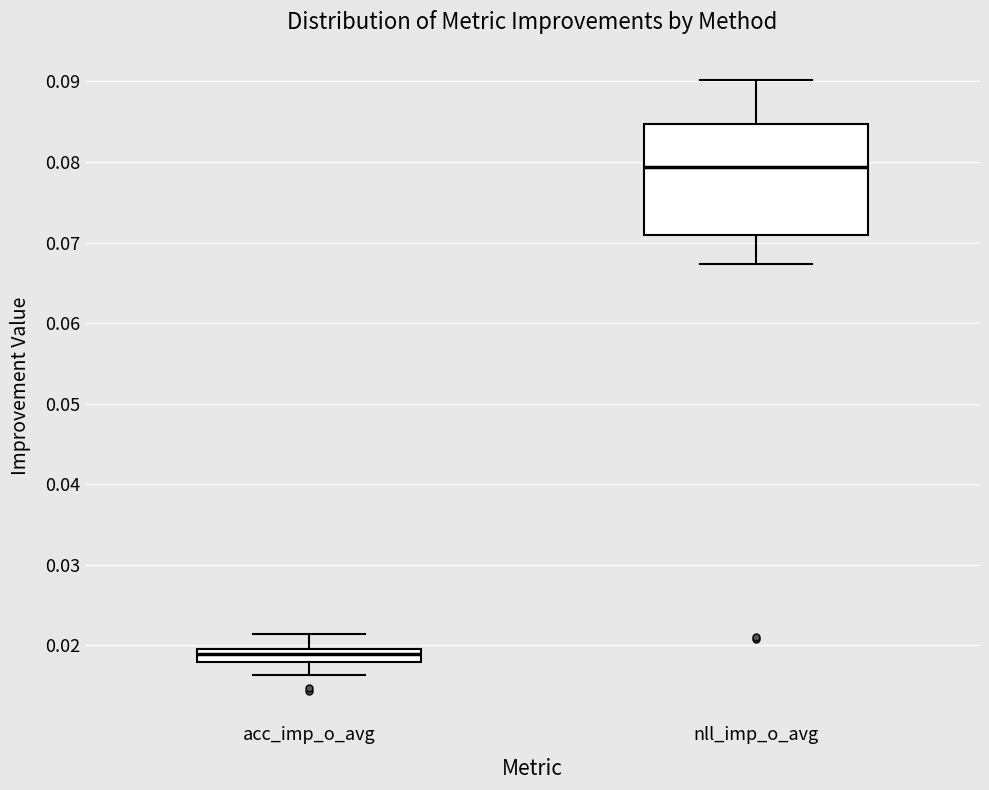

Reading left to right, read every box against the y-axis: the position of its median line, the range the box covers, and the ends of its whiskers. The values are not printed on the chart, so give them approximately, as read against the axis.

acc_imp_o_avg: median 0.019 (inside the box), box 0.018 to 0.019, whiskers 0.016 to 0.021
nll_imp_o_avg: median 0.079, box 0.071 to 0.085, whiskers 0.067 to 0.090